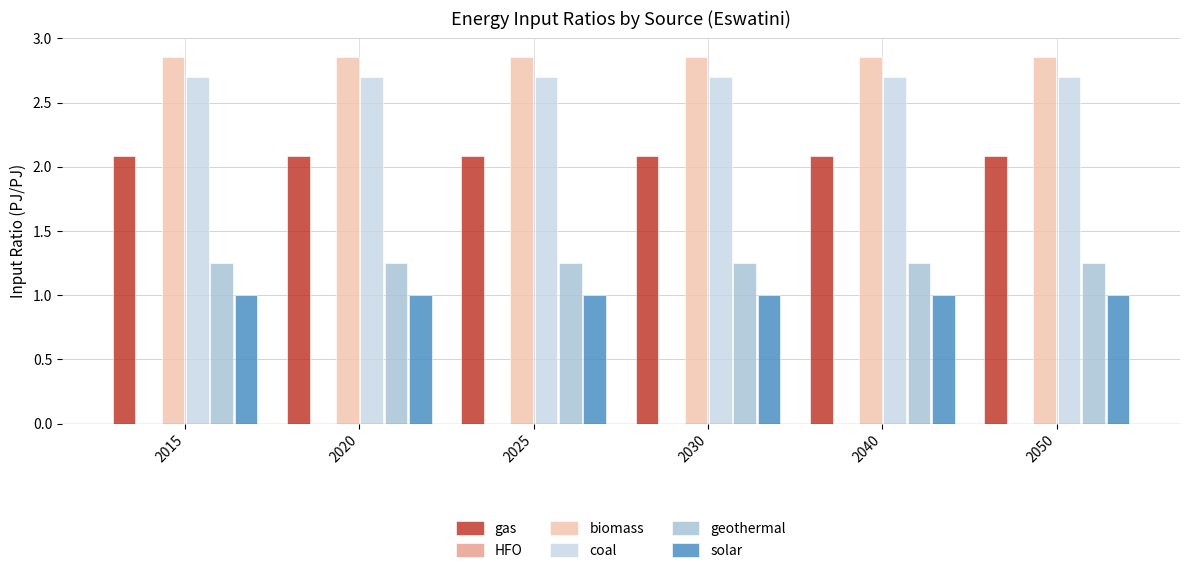

Is it true that gas equals 3.2 at 2050?

False